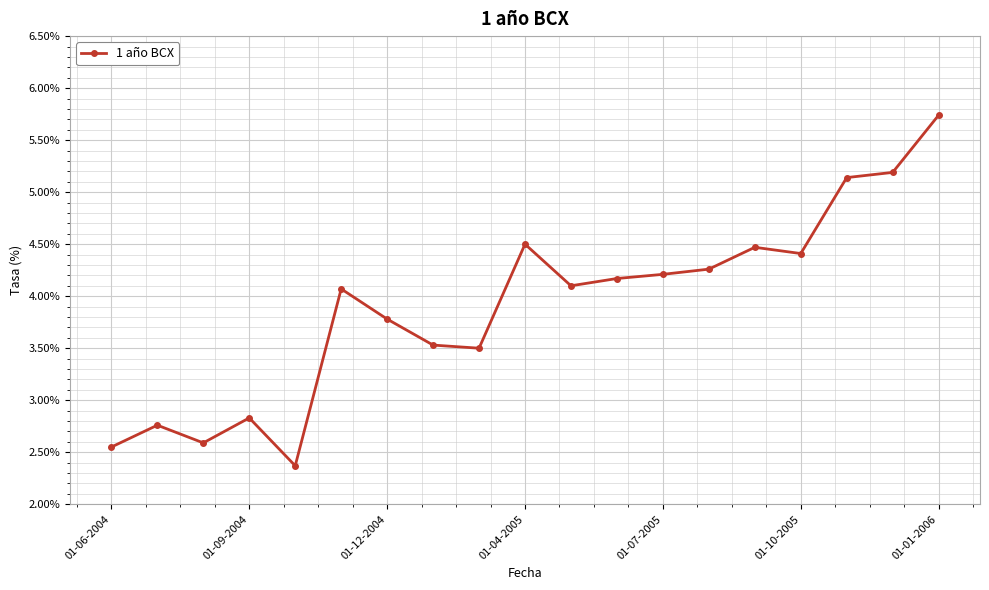

What is the average value?

3.9